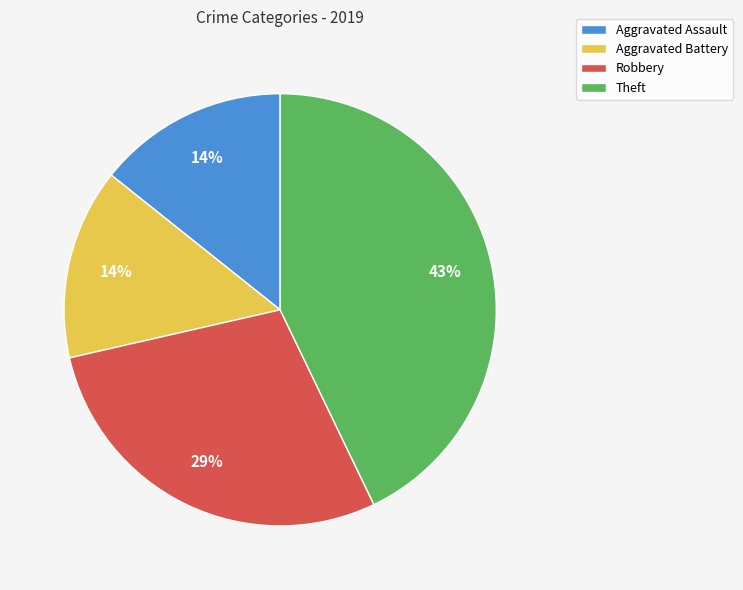

To the nearest percent, what percentage of the pie is Aggravated Battery?

14%